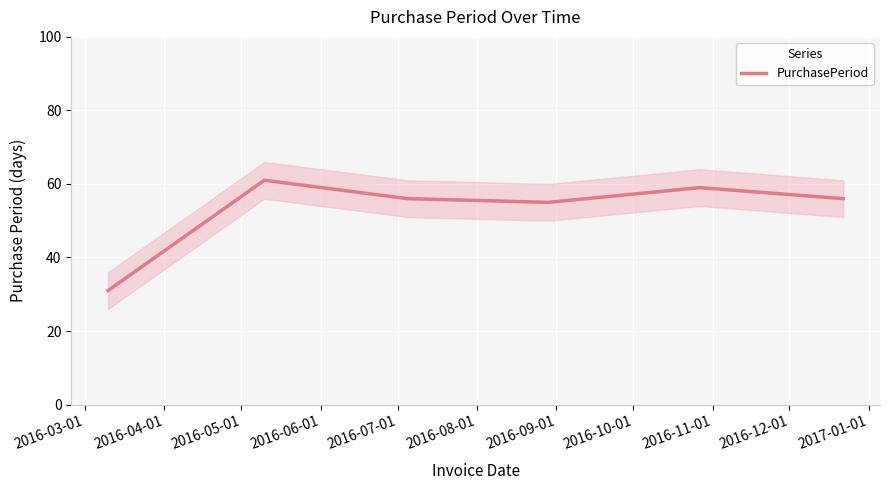

Approximately how many times larger is the value at 2016-05-01 compared to 2016-03-01?

1.8